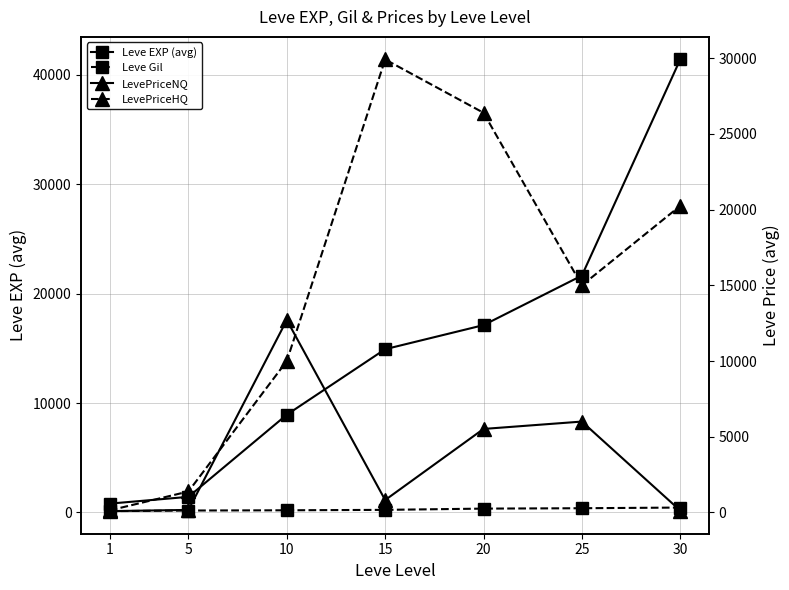

How many data points does each series have?

7